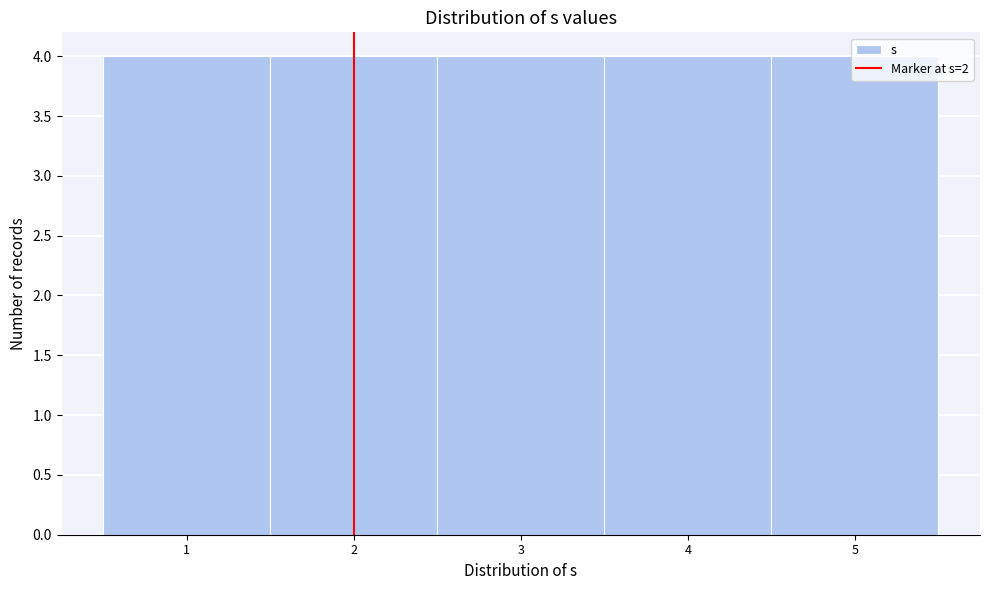

What is the height of the bar covering 3.5 to 4.5 on the x-axis? The values are not printed on the chart, so give them approximately, as read against the axis.

4